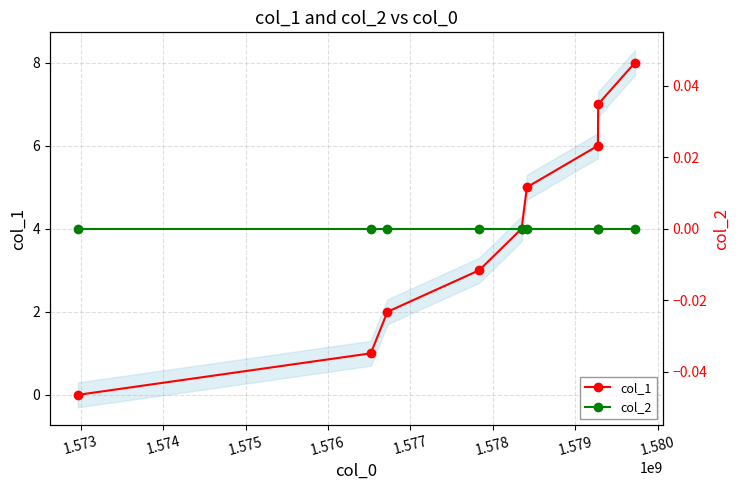

Reading right to left, list all the values displayed in this chart.

col_1: 8	7	6	5	4	3	2	1	0
col_2: 0	0	0	0	0	0	0	0	0